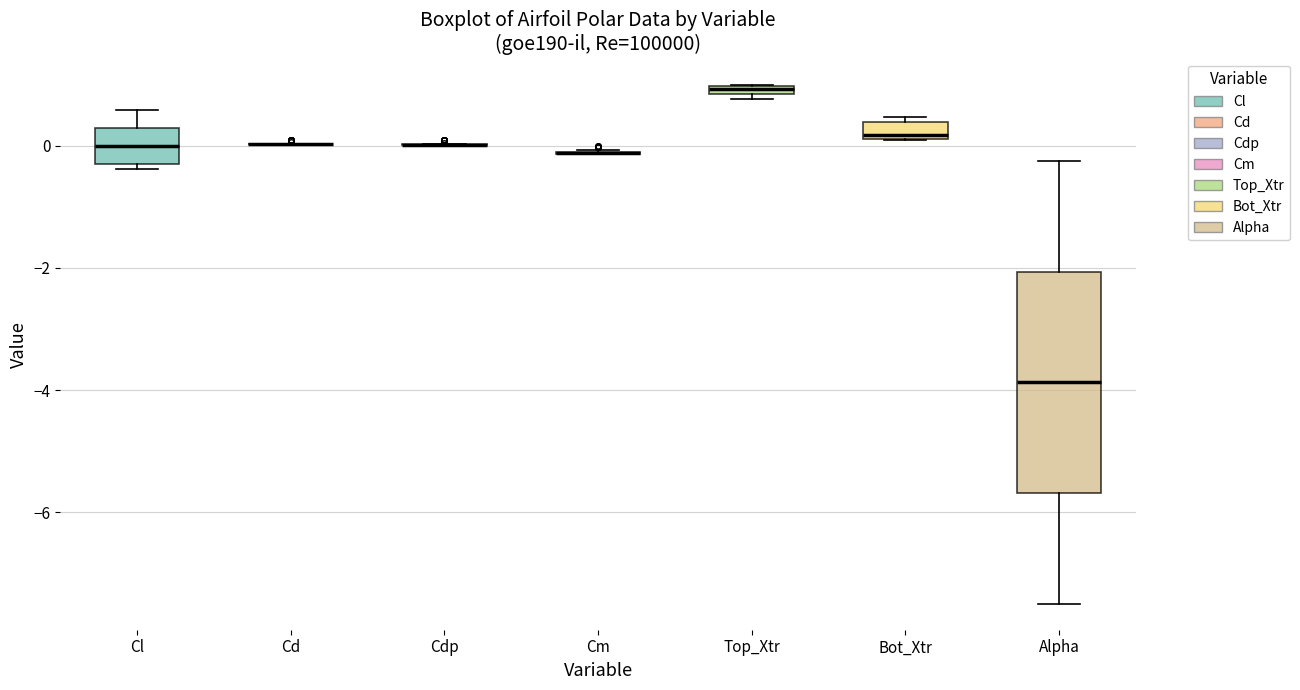

Where is the lower edge of the box for Cl on the y-axis? The values are not printed on the chart, so give them approximately, as read against the axis.

-0.2